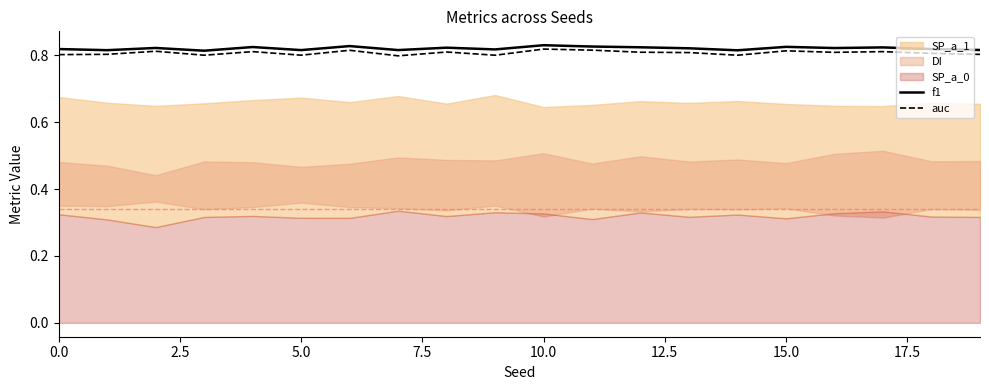

What is the value of the auc point at the 10th from the left?

0.8